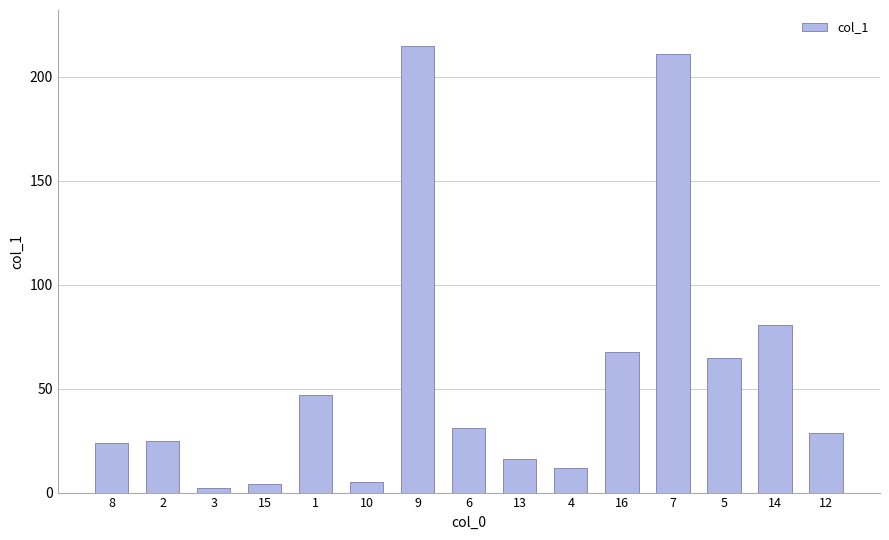

What is the maximum value shown in the chart?

214.9